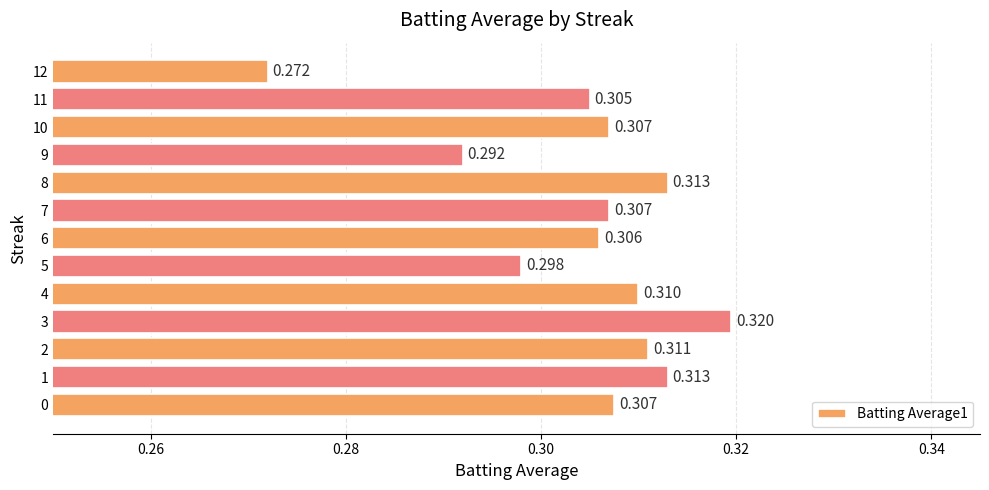

How many bars are there in total?

13